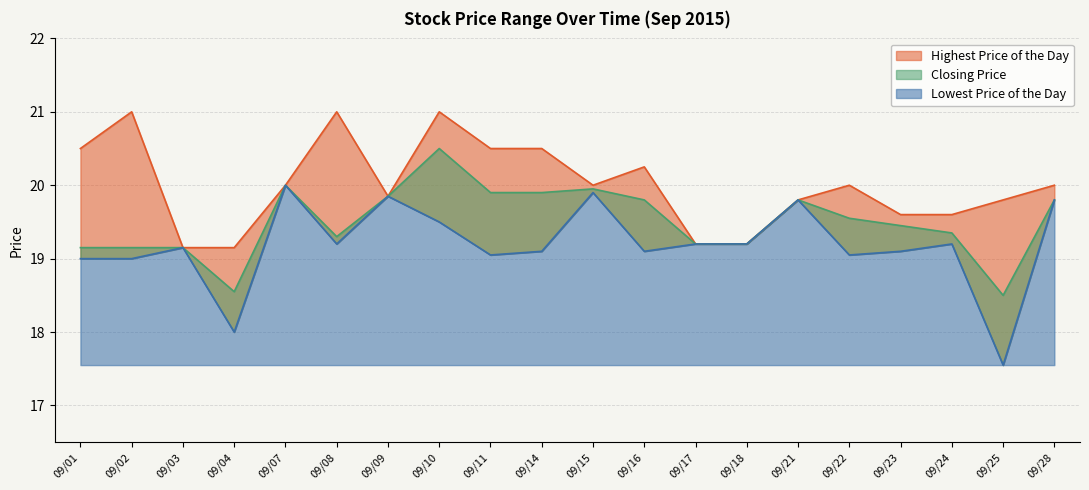

True or false: Lowest Price of the Day and Highest Price of the Day cross at least once.

False